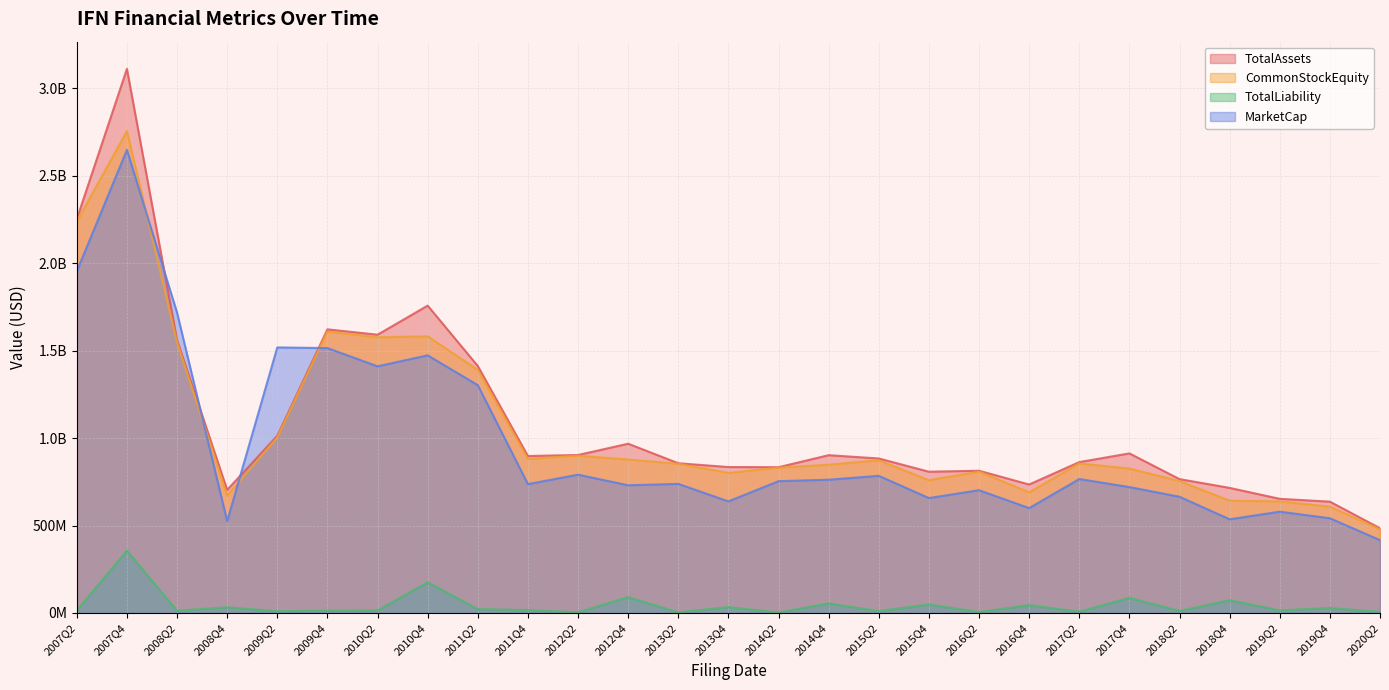

Which label corresponds to the largest value in the chart?

2007Q4